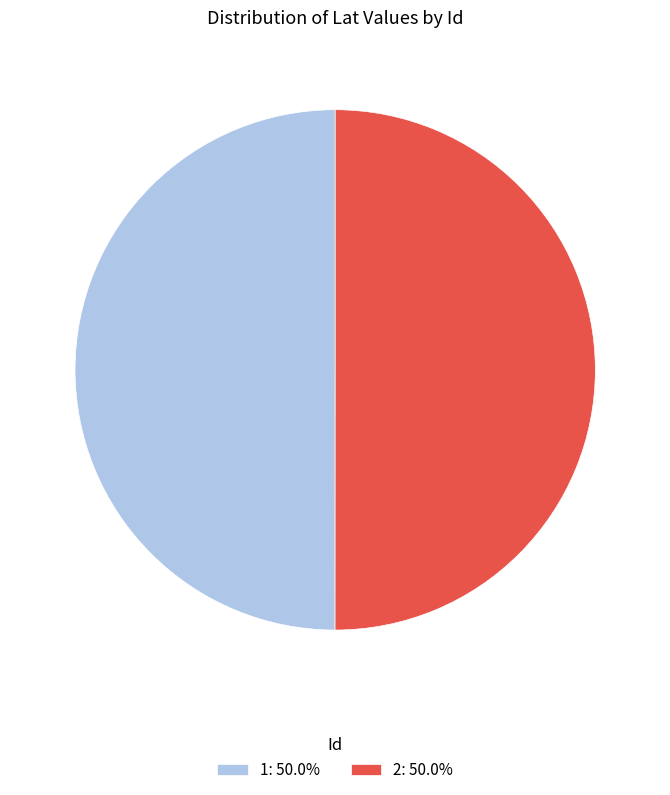

Is the sum of 2: 50.0% and 1: 50.0% greater than half?

Yes